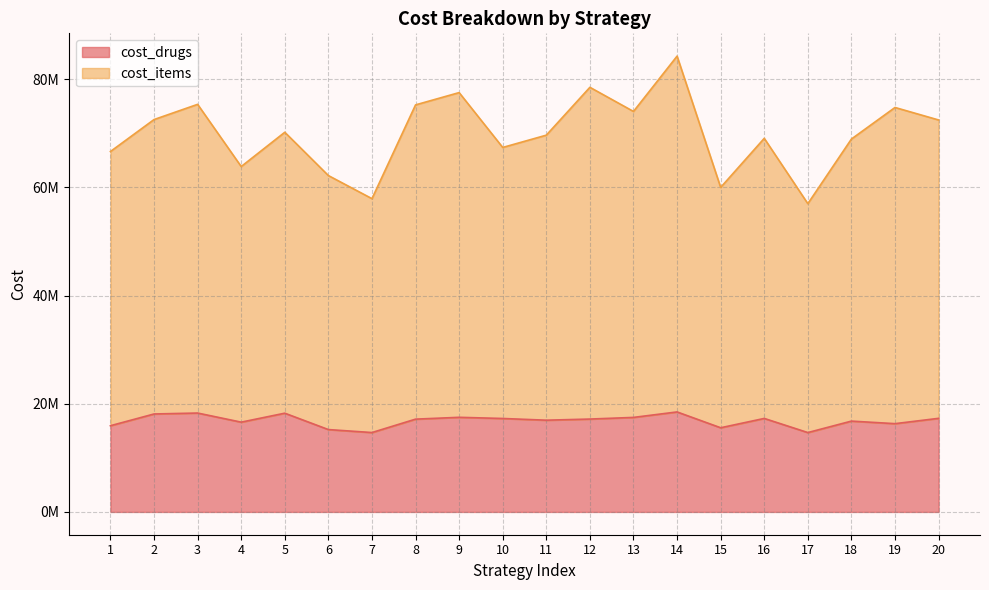

Where does the cost_drugs series first go above 17170053?

2